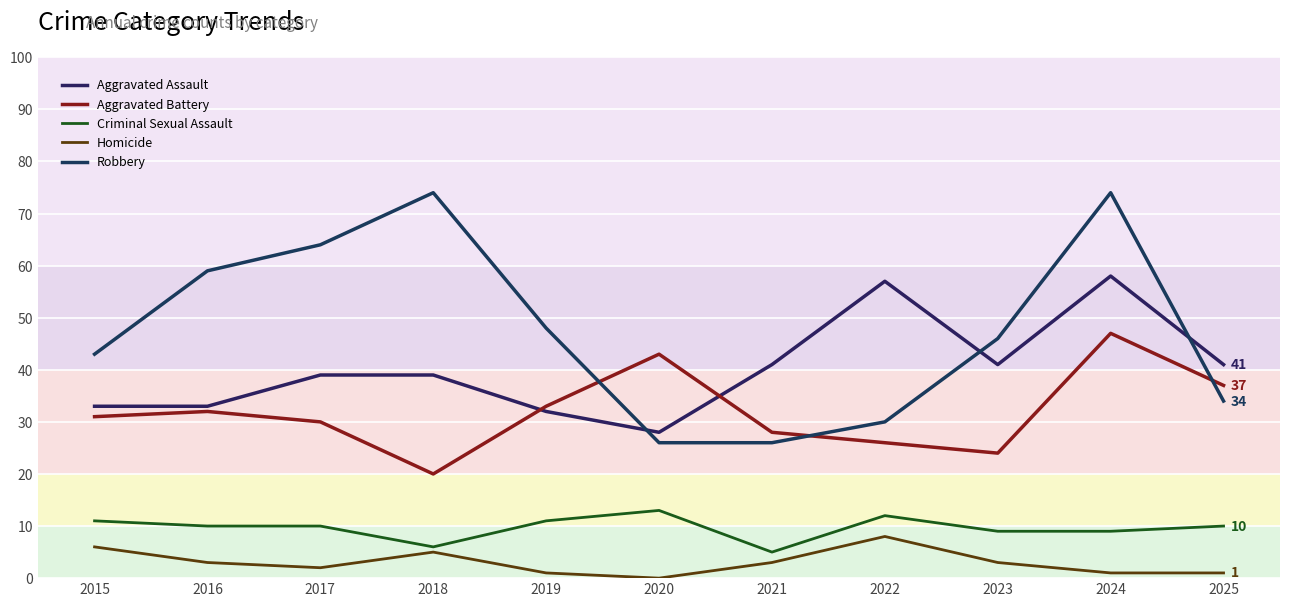

Reading right to left, what are all the values shown in this chart?

Aggravated Assault: 2025=41	2024=58	2023=41	2022=57	2021=41	2020=28	2019=32	2018=39	2017=39	2016=33	2015=33
Aggravated Battery: 2025=37	2024=47	2023=24	2022=26	2021=28	2020=43	2019=33	2018=20	2017=30	2016=32	2015=31
Criminal Sexual Assault: 2025=10	2024=9	2023=9	2022=12	2021=5	2020=13	2019=11	2018=6	2017=10	2016=10	2015=11
Homicide: 2025=1	2024=1	2023=3	2022=8	2021=3	2020=0	2019=1	2018=5	2017=2	2016=3	2015=6
Robbery: 2025=34	2024=74	2023=46	2022=30	2021=26	2020=26	2019=48	2018=74	2017=64	2016=59	2015=43